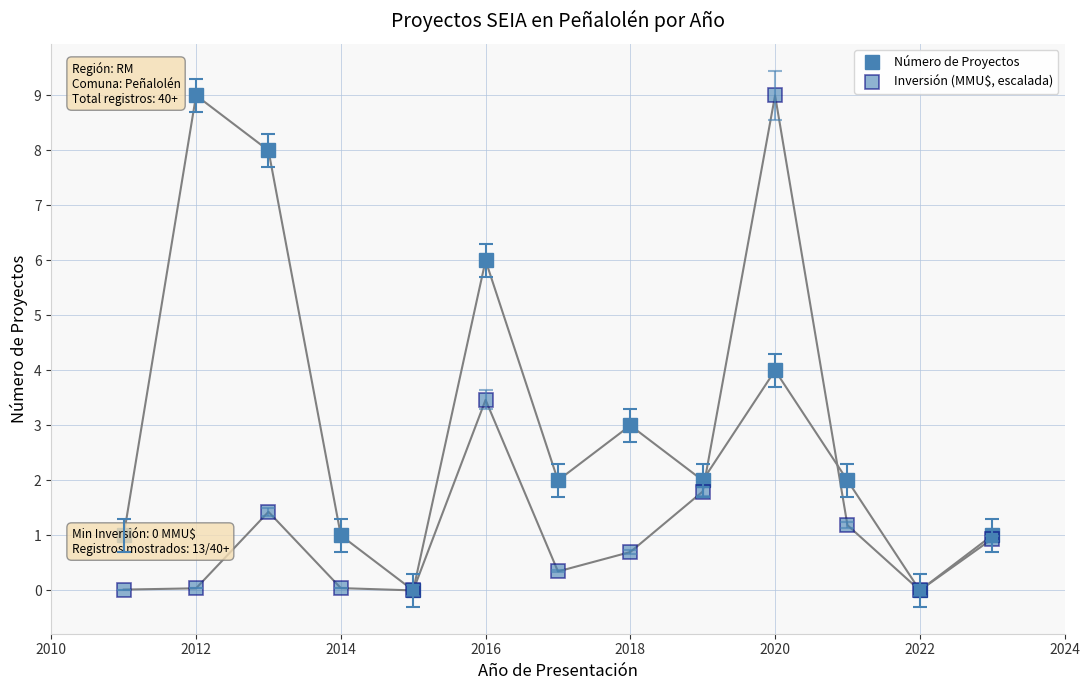

Does the chart have visible grid lines?

Yes